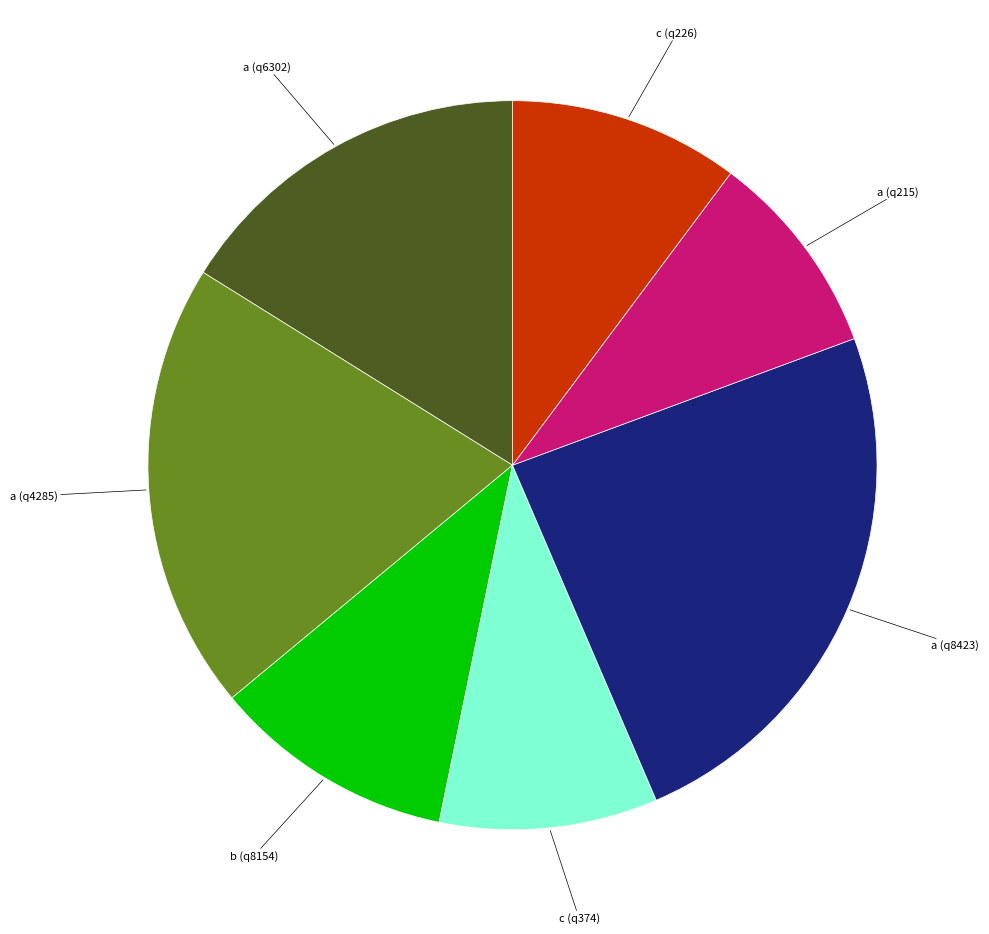

Is there any slice that represents more than half of the pie?

No